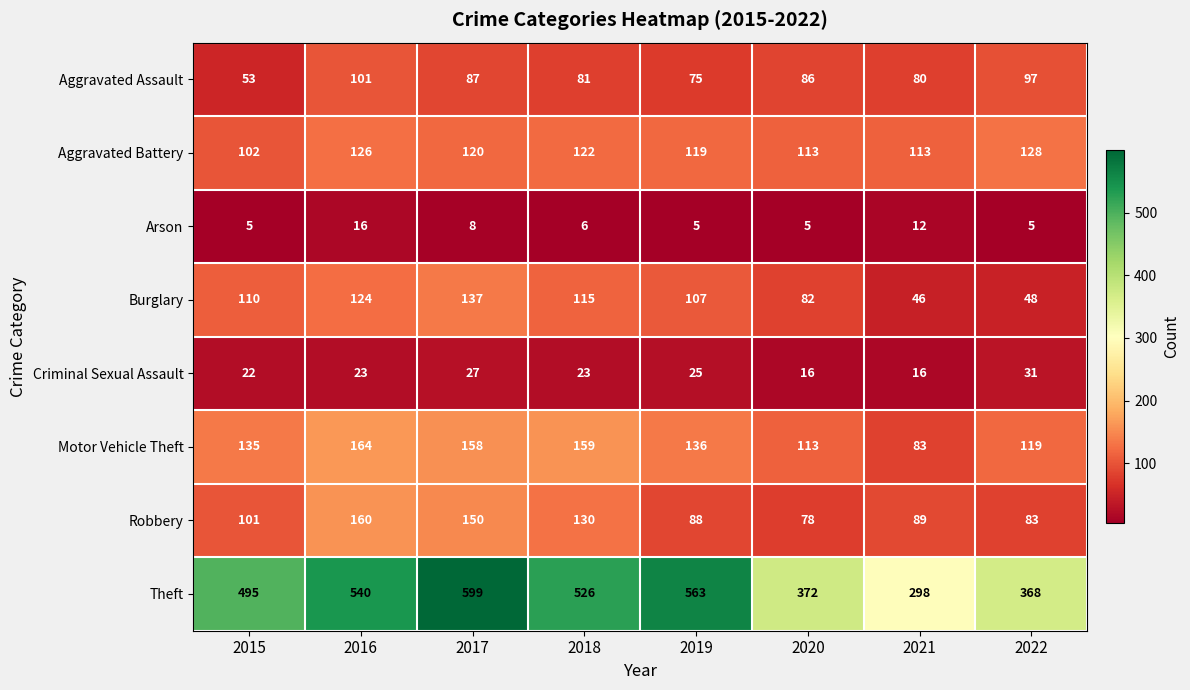

True or false: Burglary has a value of 133 at 2020.

False